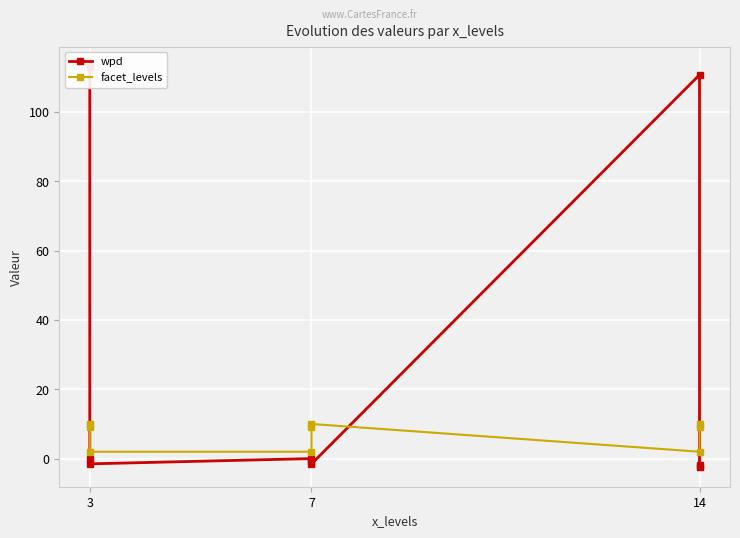

Does the chart display data point markers on the line(s)?

Yes